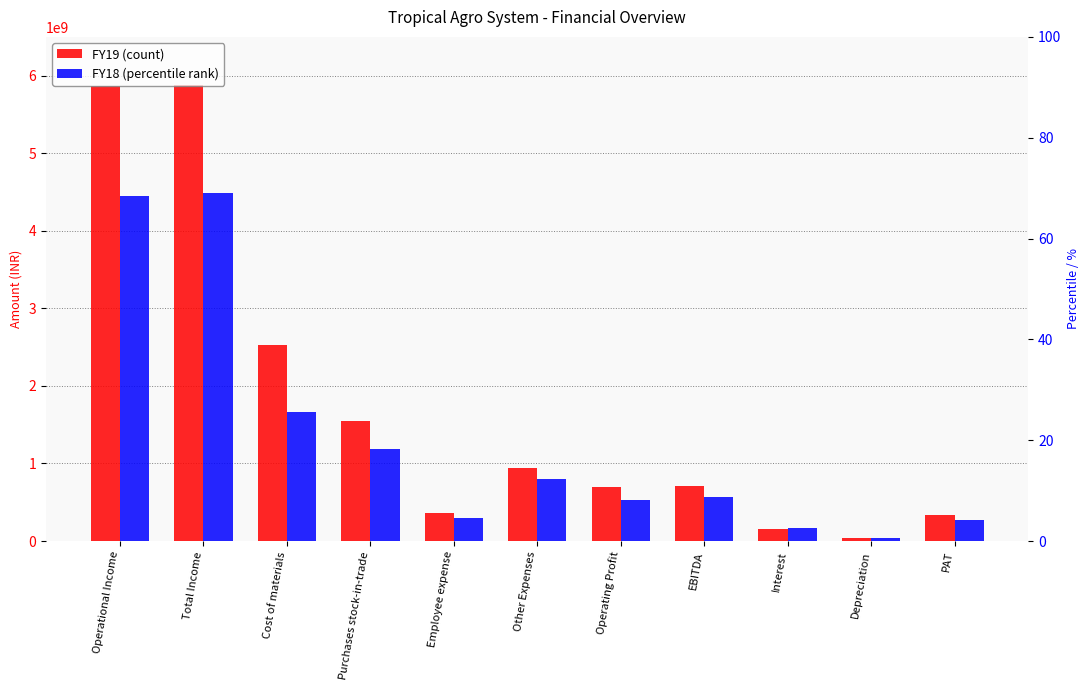

How many distinct data groups are displayed?

2